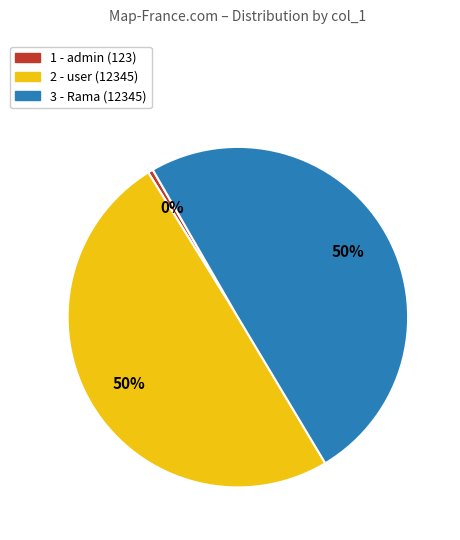

The 2 slice represents 63% of the pie. True or false?

False